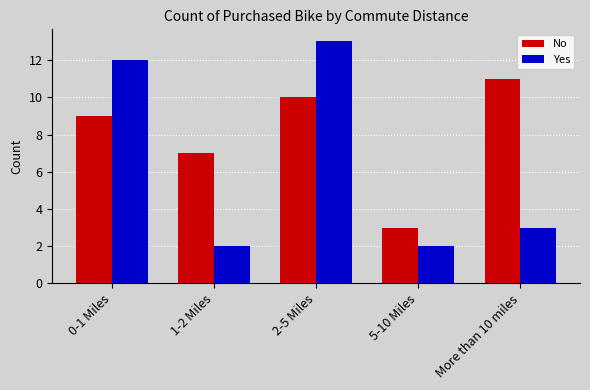

What position from the right is 5-10 Miles?

2